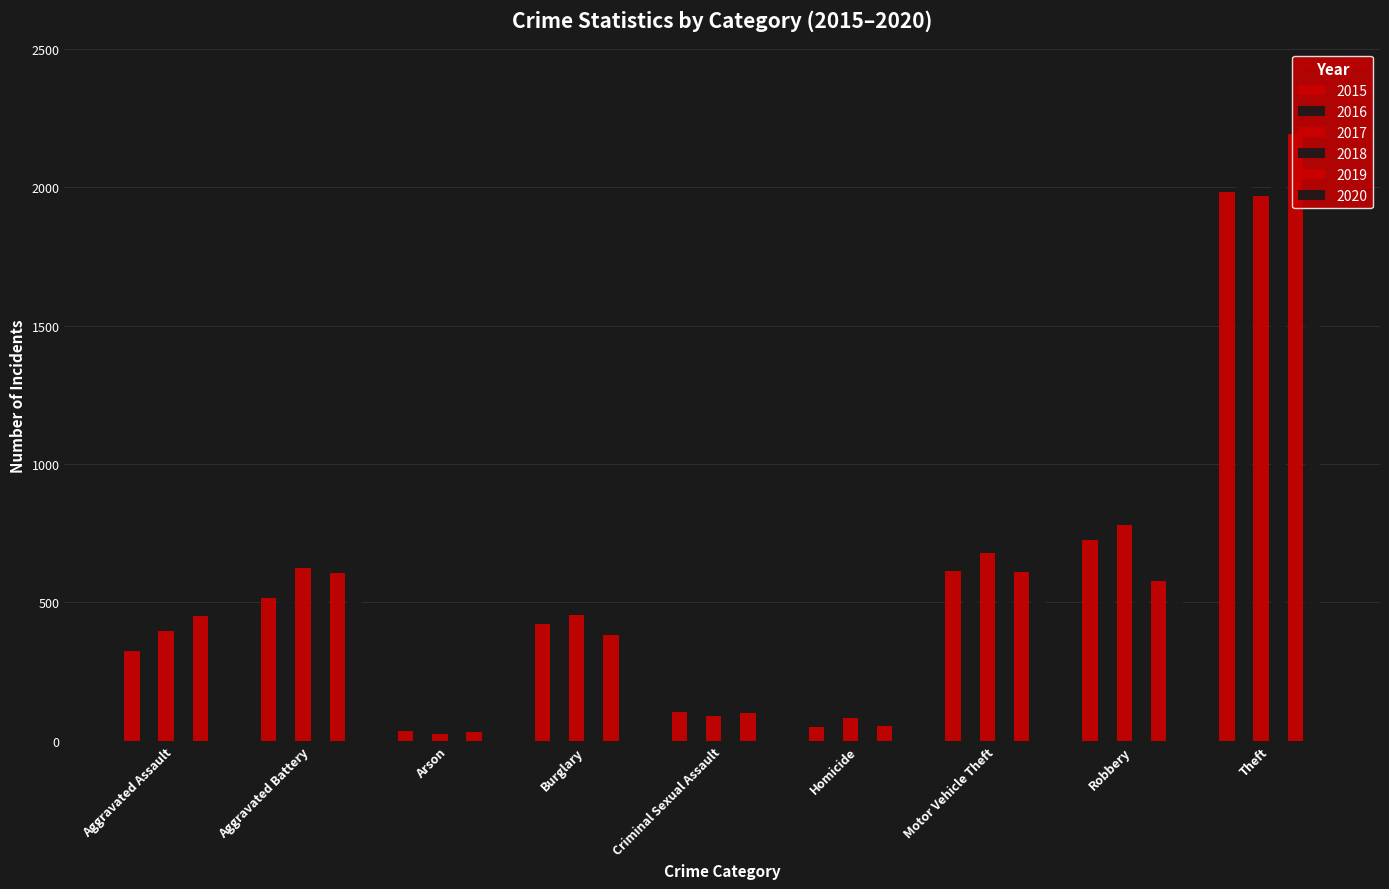

Which series has the widest spread of values?

2019